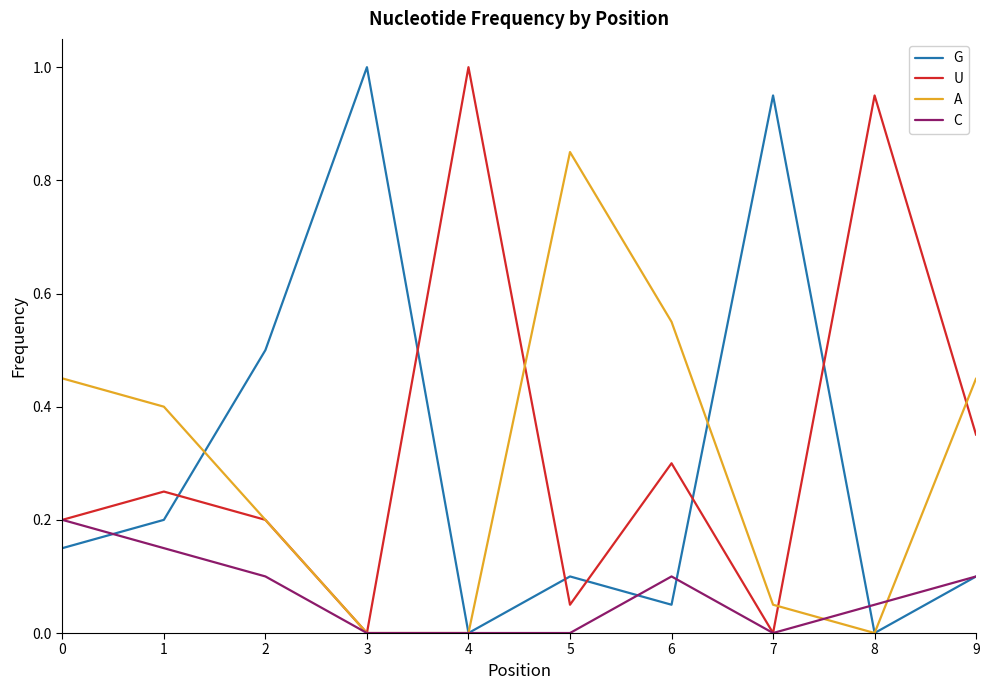

The U series shows 0.4 at 0. True or false?

False